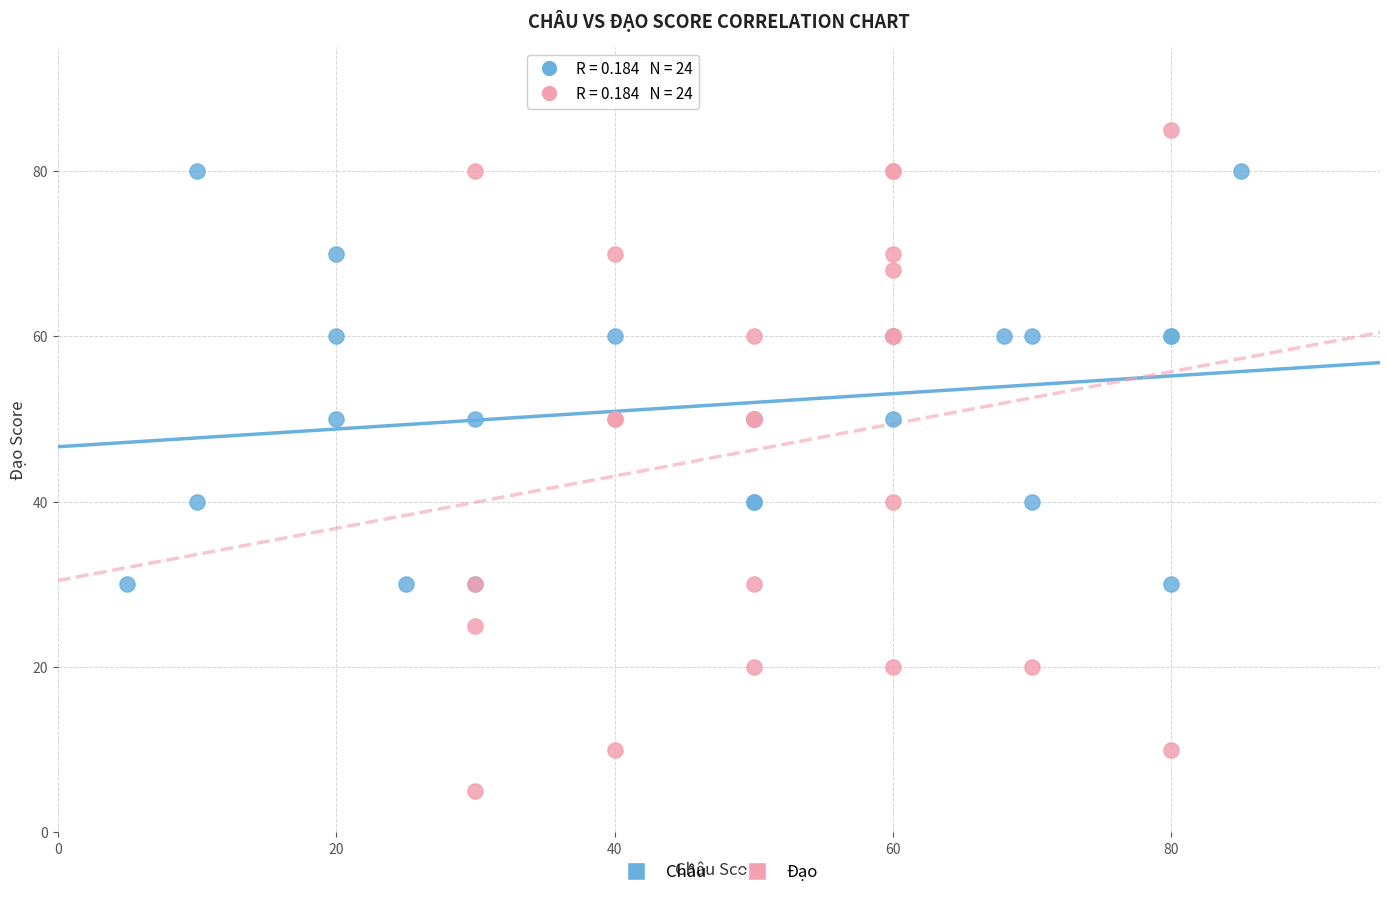

Which series has the largest Y range (max minus min)?

Đạo